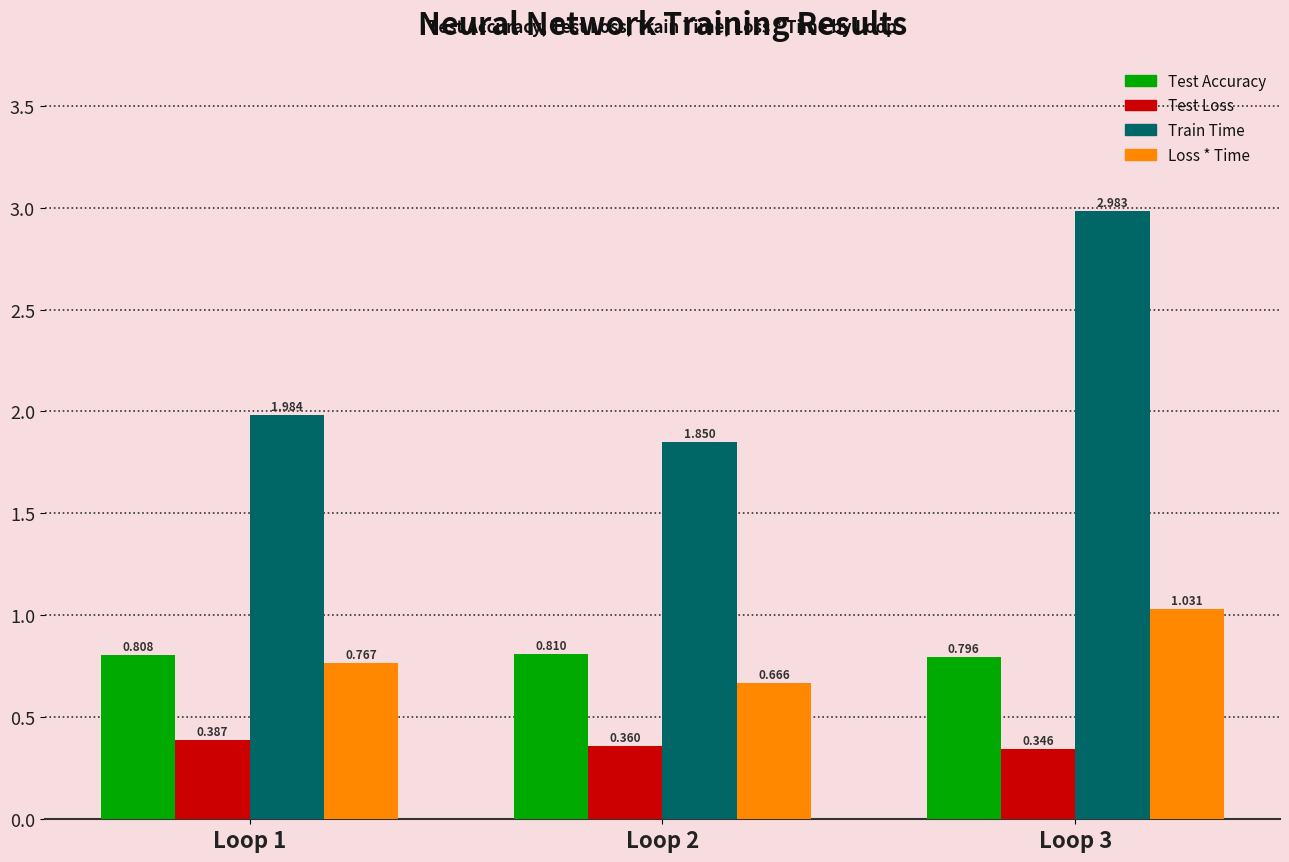

Rank the series by their maximum value, from lowest to highest.

Test Loss, Test Accuracy, Loss * Time, Train Time